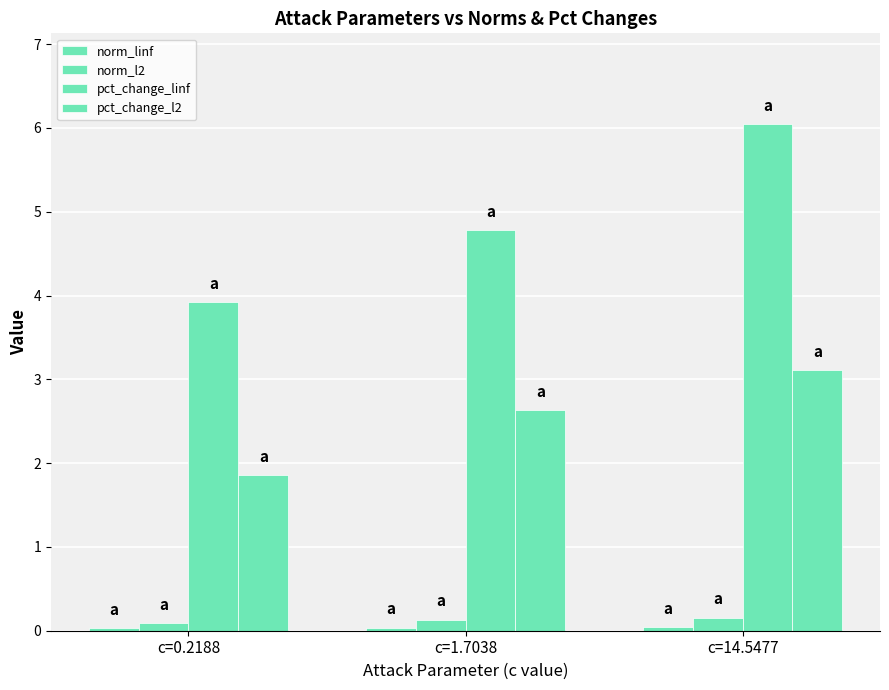

What is the value of the pct_change_linf bar at the 1st from the left?

3.9